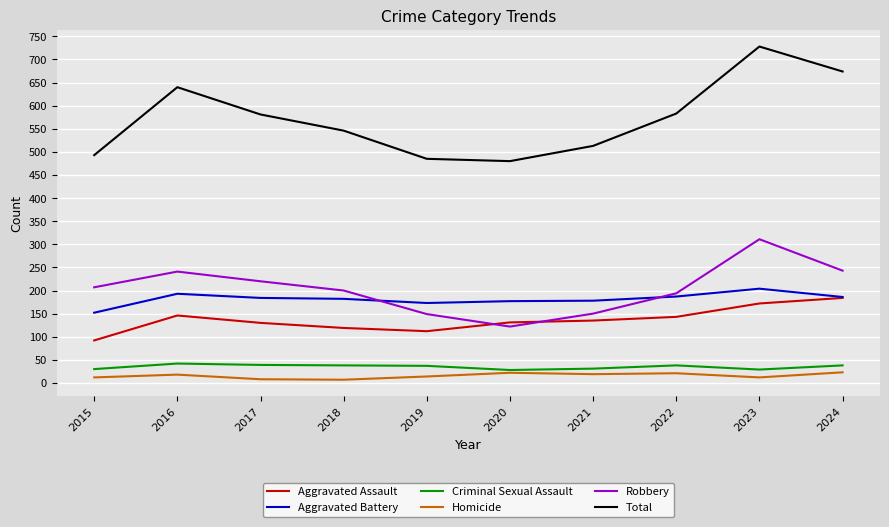

What is the highest value of the Aggravated Assault series?

184